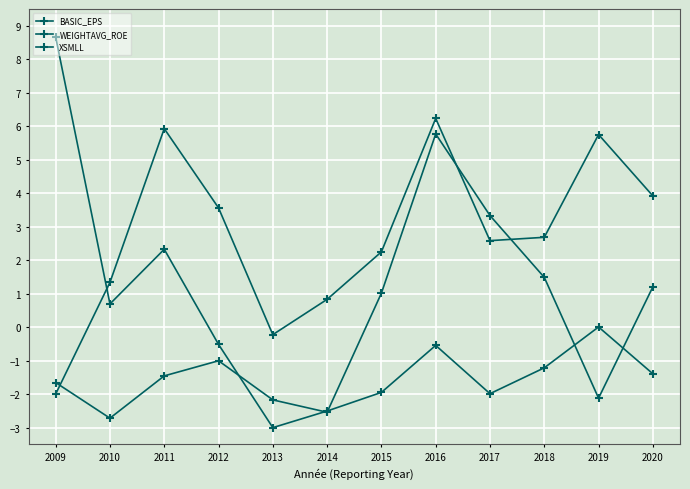

Which category has the lowest value in the XSMLL series?

2010